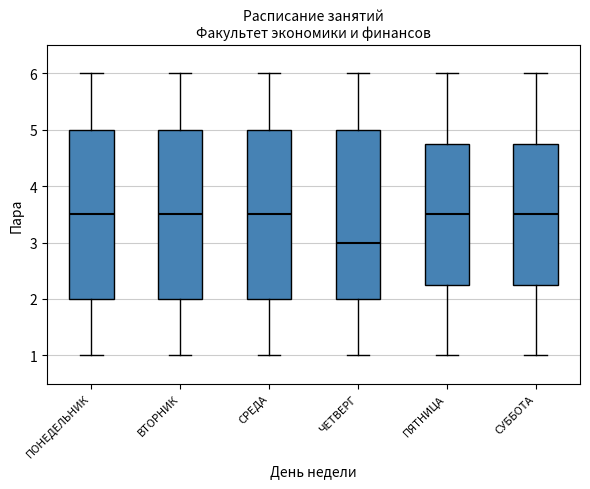

Which box's median line is the lowest?

ЧЕТВЕРГ